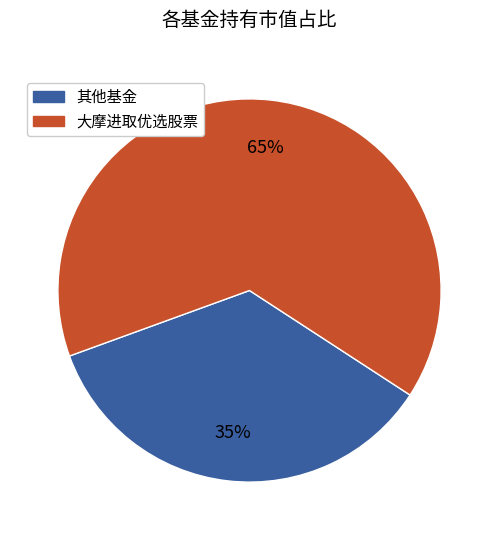

To the nearest percent, what is the average slice percentage?

50%